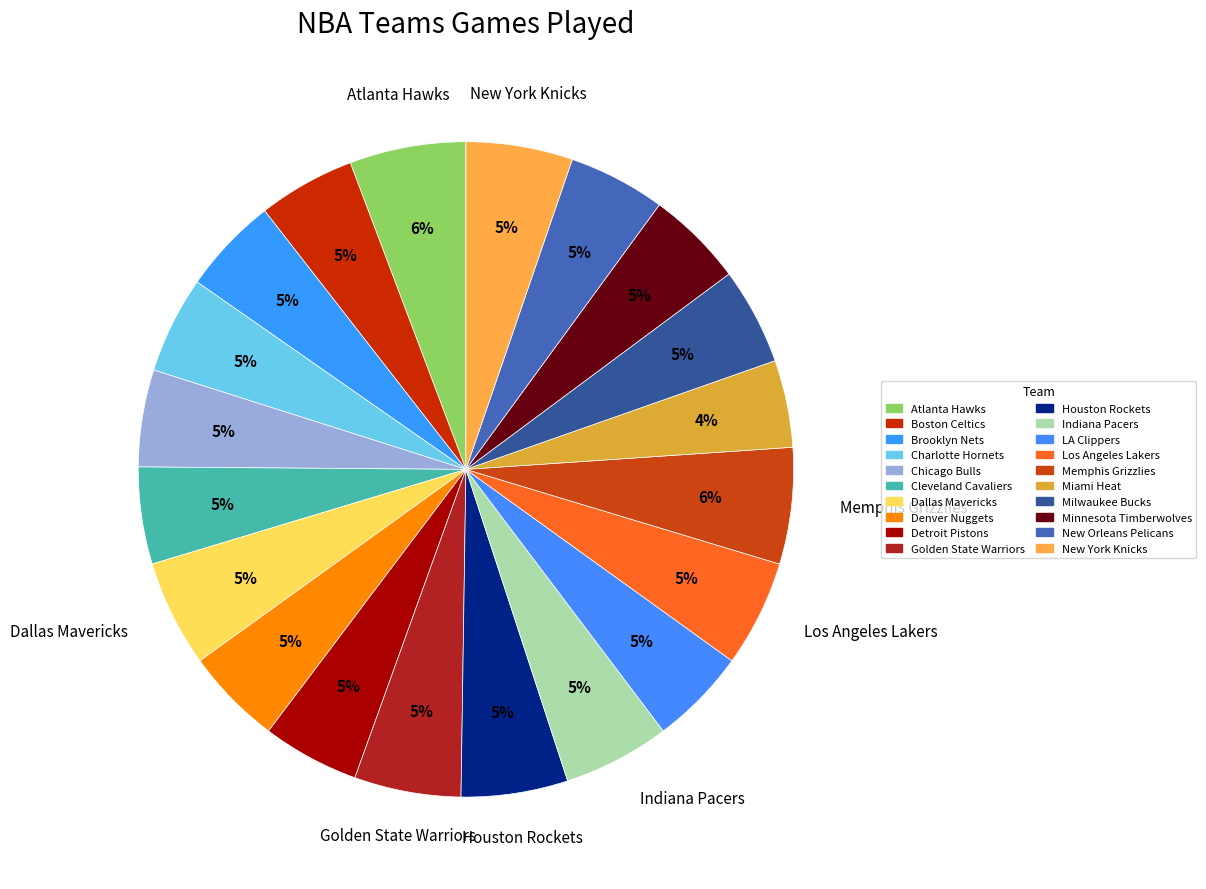

Is it true that Indiana Pacers is 5% of the pie?

True